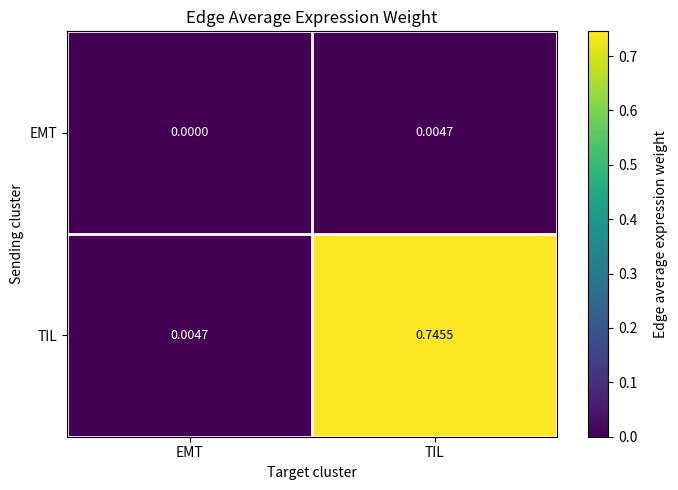

Which series has the largest range (max minus min)?

TIL